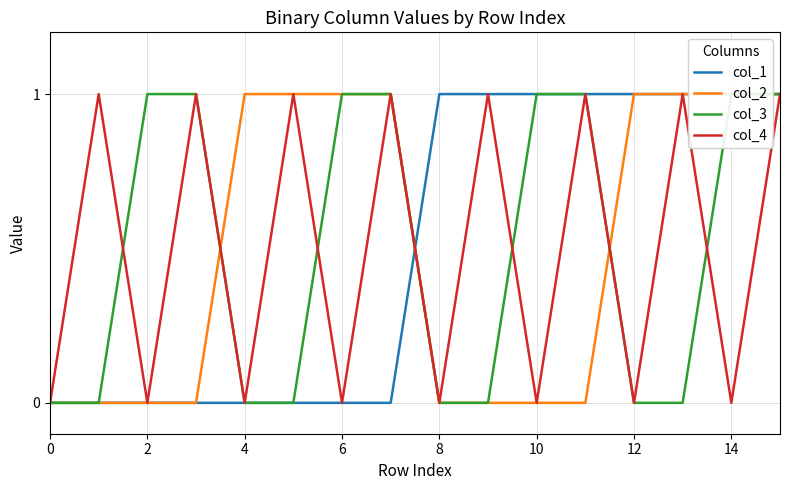

True or false: col_3 has more than 2 interior local peaks.

False